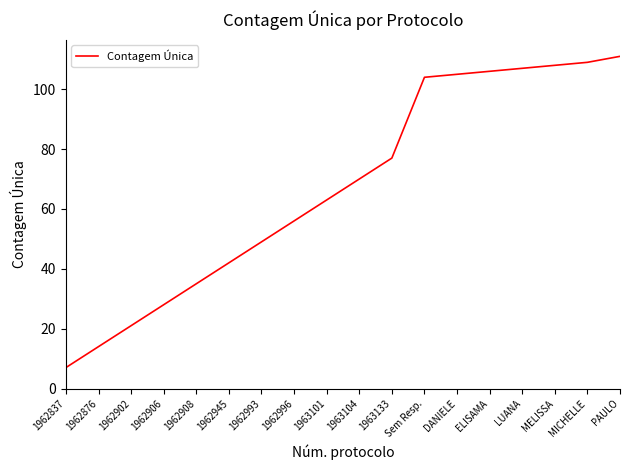

Is this an area chart (filled region under the line)?

No